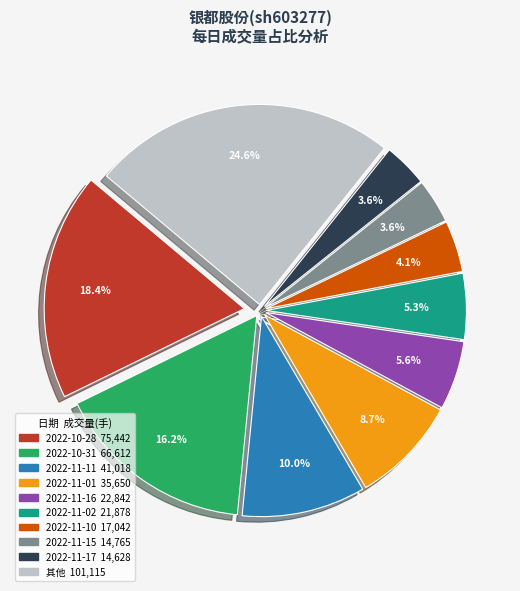

To the nearest percent, what is the average slice percentage?

10%